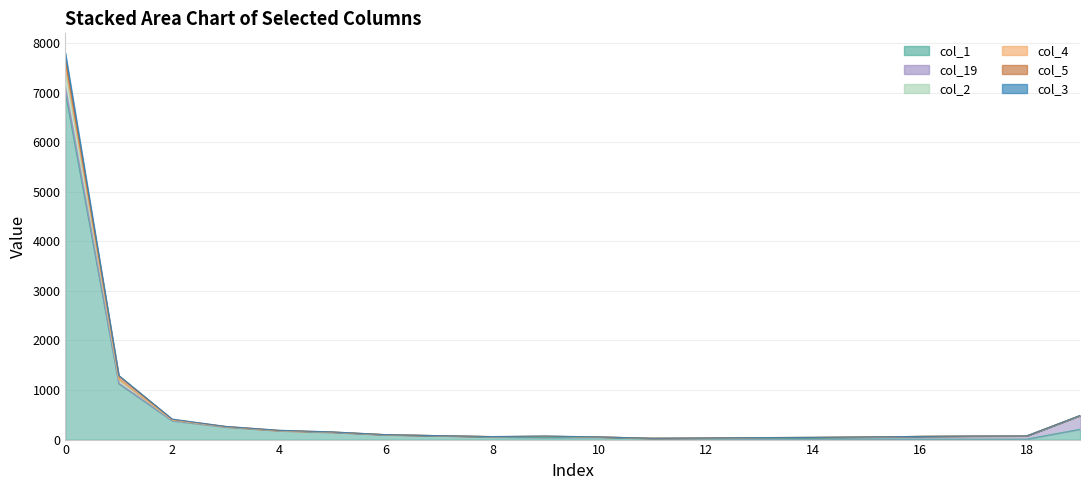

What is the average value of the col_1 series?

485